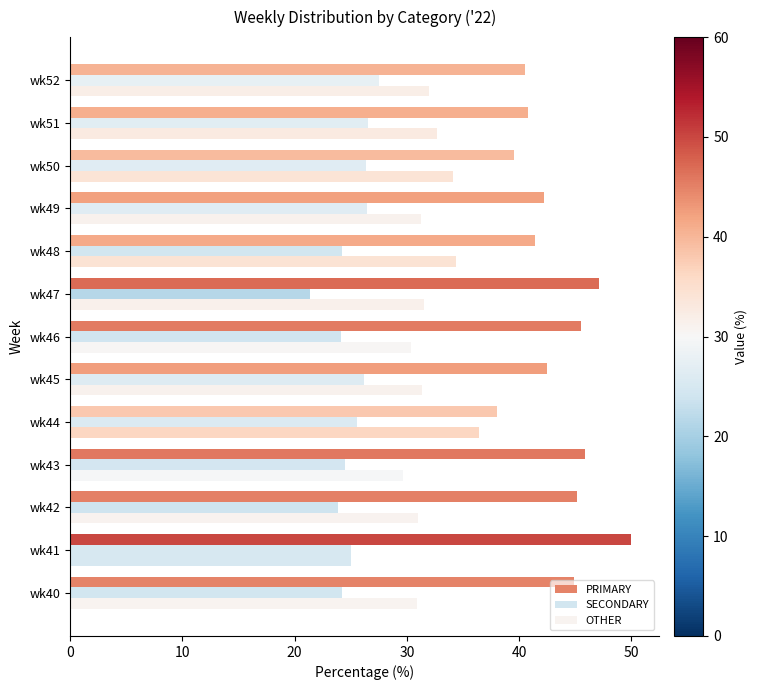

Count the number of data series in this chart.

3